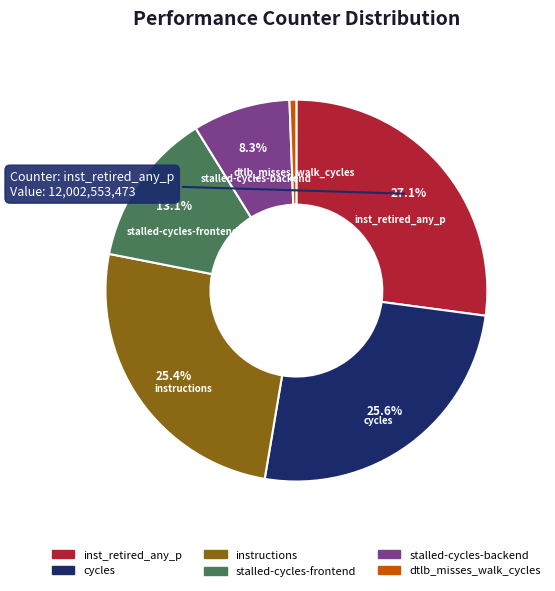

Is there any slice that represents more than half of the pie?

No